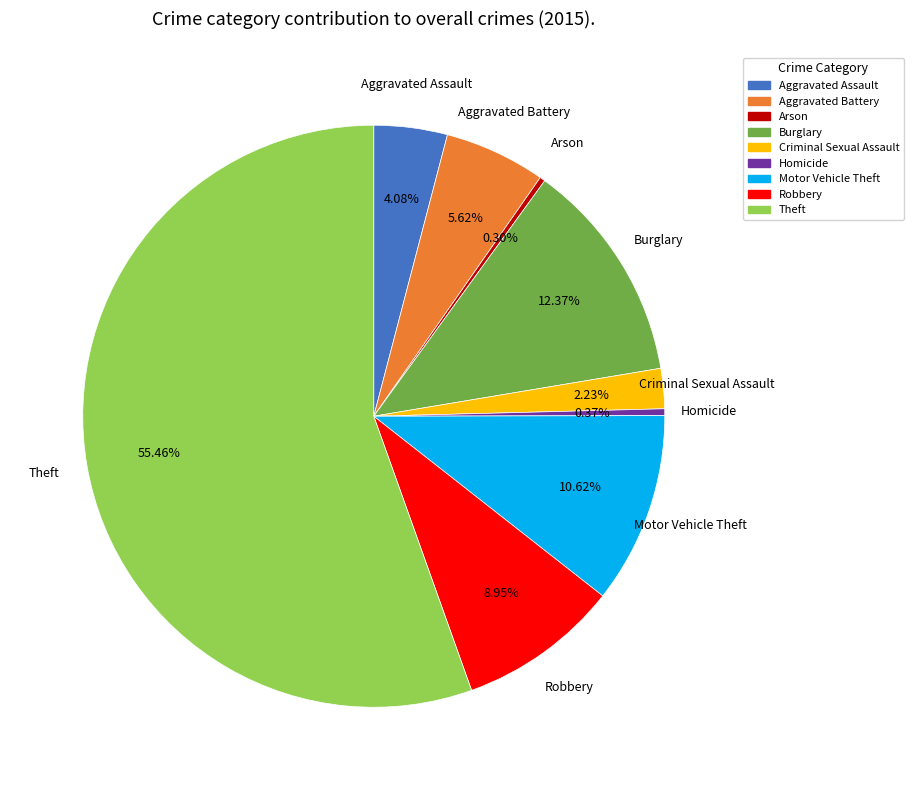

To the nearest percent, what portion does Burglary represent?

12%